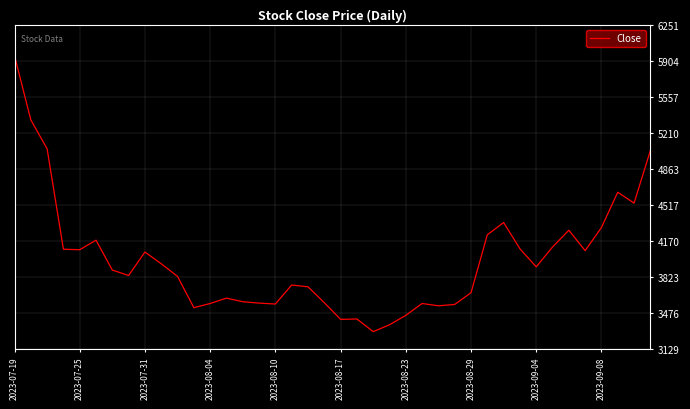

What is the maximum value shown in the chart?

5953